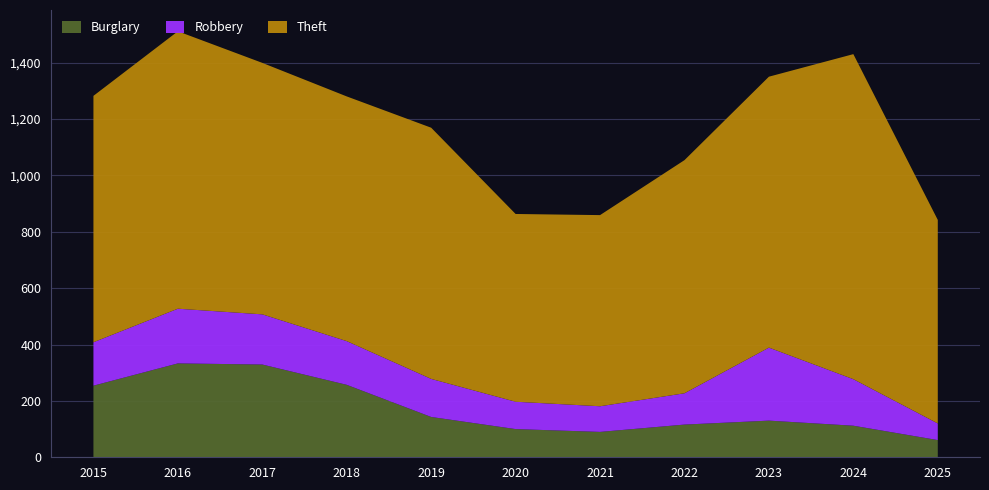

Reading left to right, what are all the values shown in this chart?

Burglary: 254	333	329	257	143	100	90	116	130	112	61
Robbery: 154	194	178	155	135	97	91	111	259	165	59
Theft: 874	984	892	868	891	666	678	827	961	1153	722